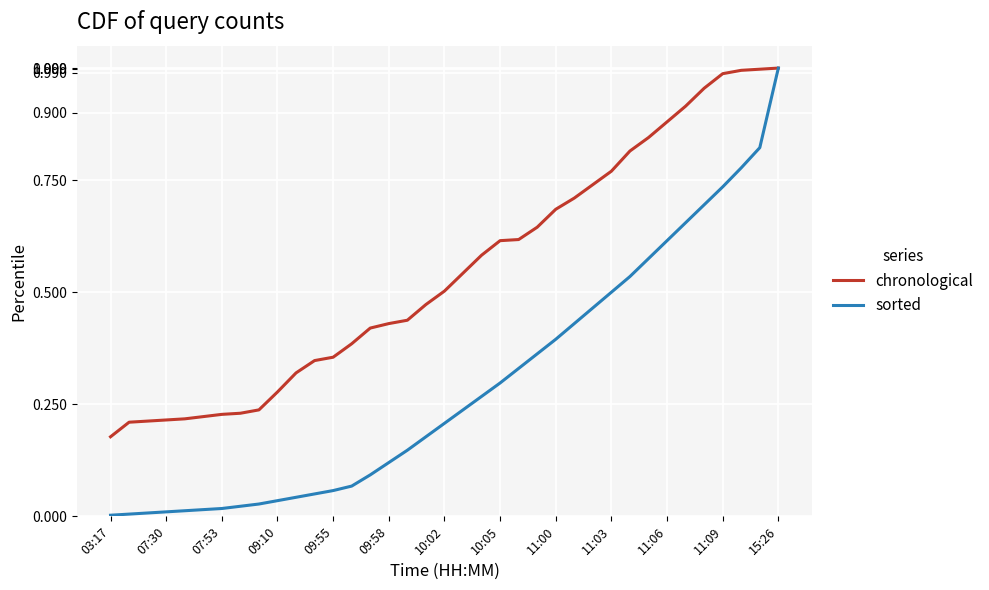

Which series has the largest total across all categories?

chronological